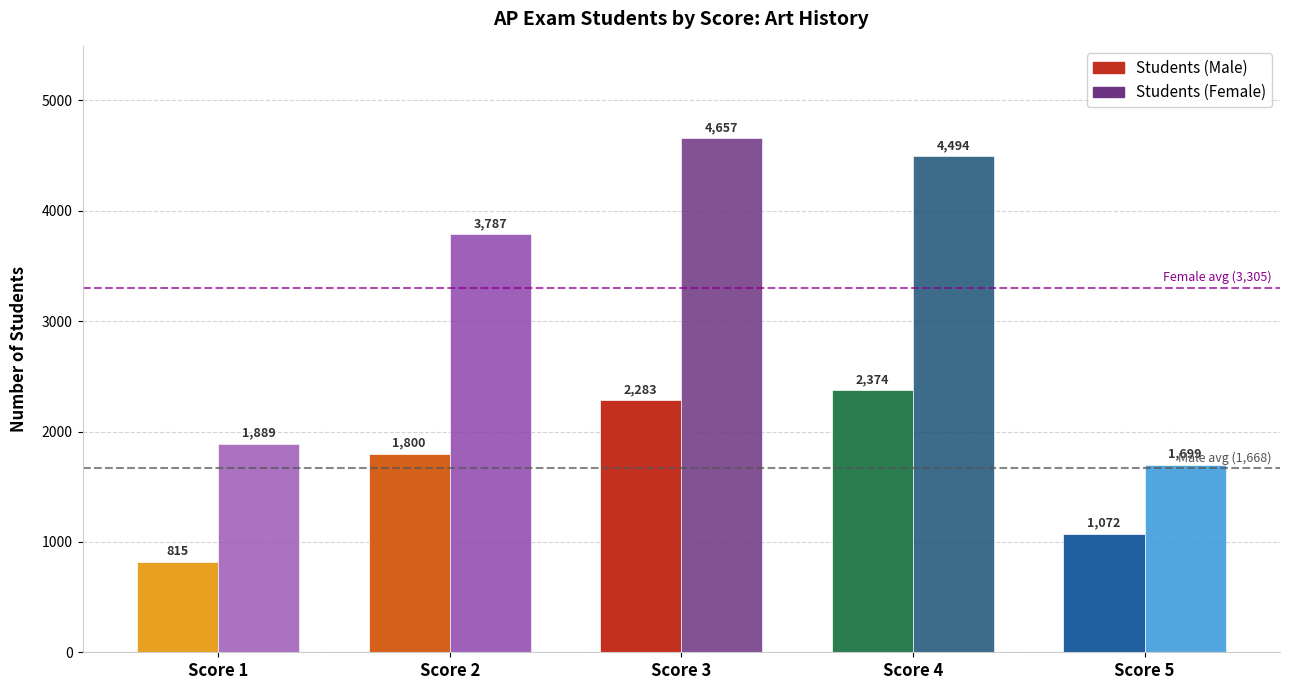

Is the value of Students (Female) at Score 5 greater than the value of Students (Male) at Score 5?

Yes